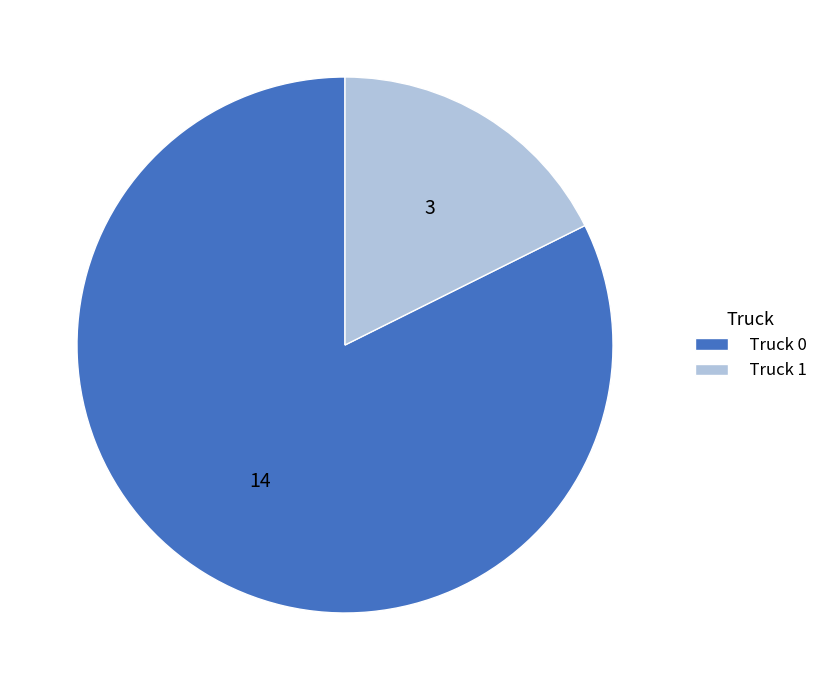

How many slices are in this pie chart?

2